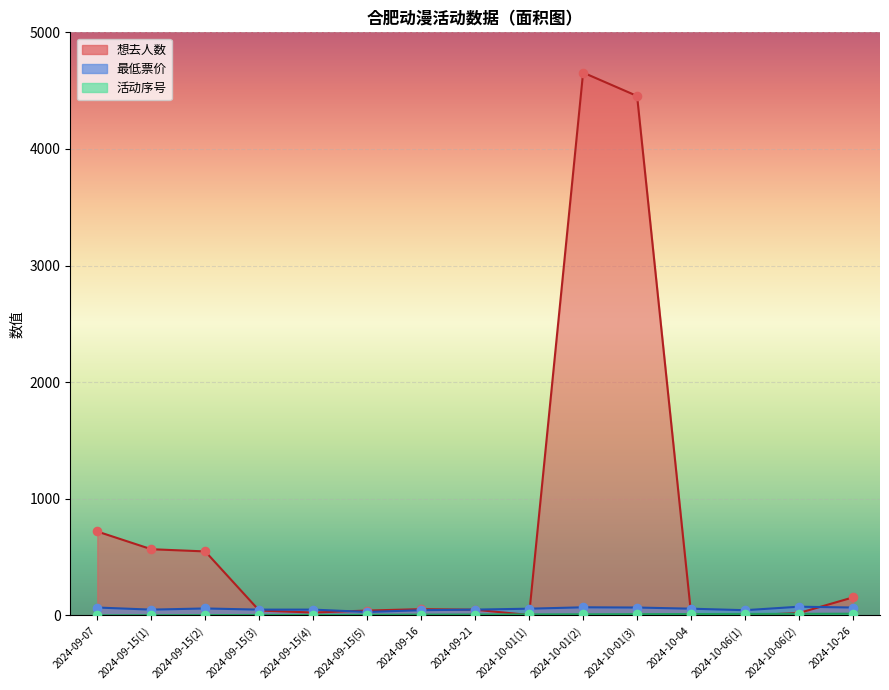

Which series reaches the maximum Y coordinate?

想去人数